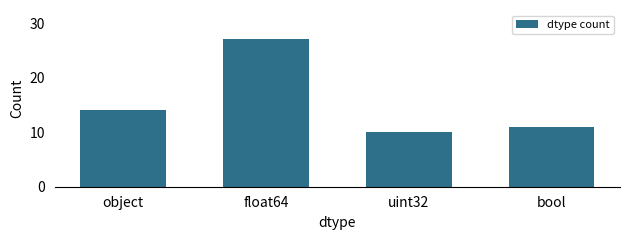

Rank the categories by value from highest to lowest.

float64, object, bool, uint32